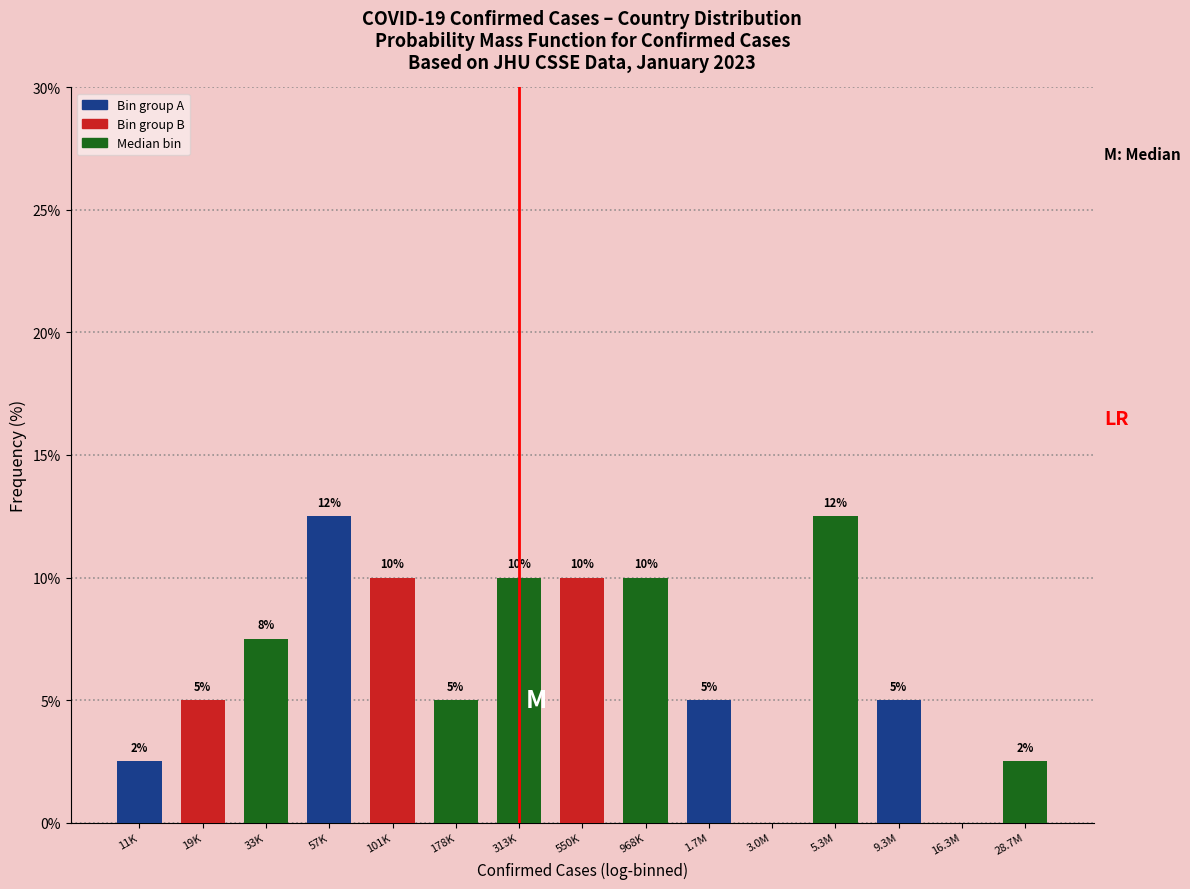

What is the maximum value shown in the chart?

12.5